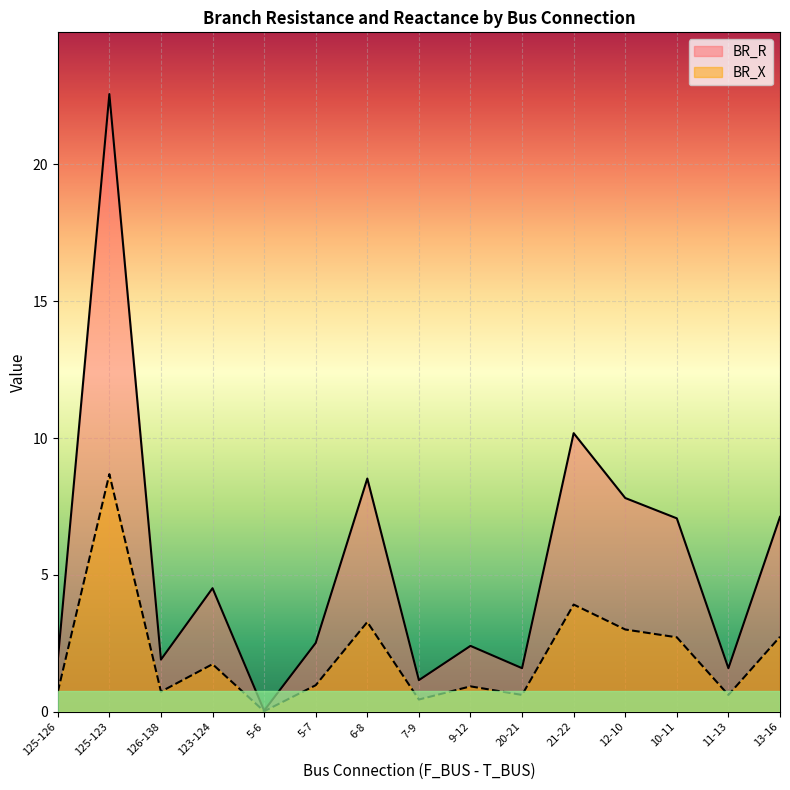

Between 20-21 and 126-138, which is larger?

126-138